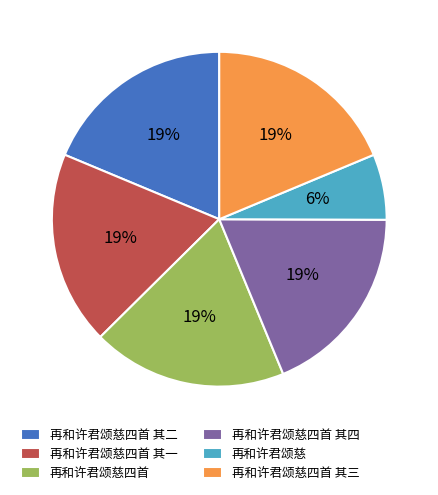

Between 再和许君颂慈 and 再和许君颂慈四首 其三, which is larger?

再和许君颂慈四首 其三